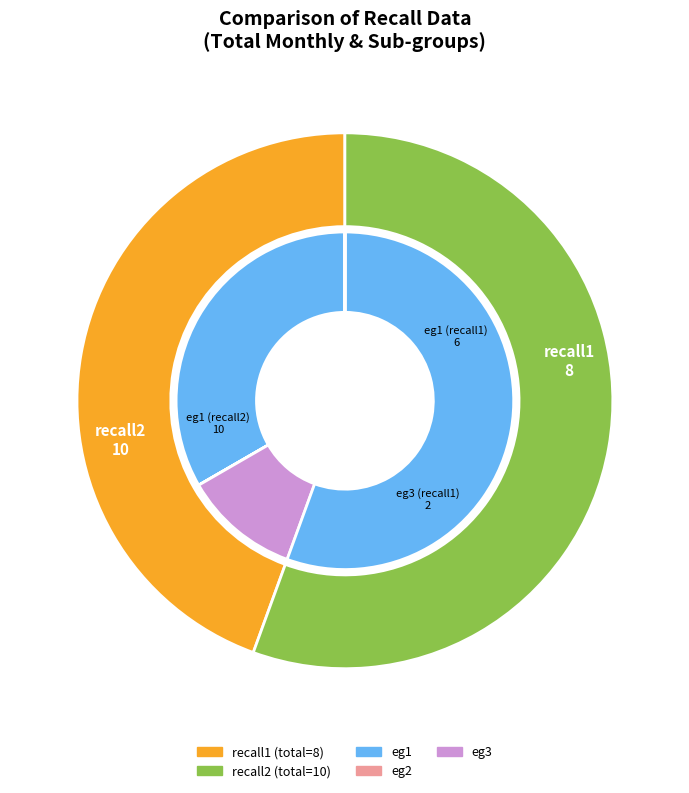

Which category accounts for the majority?

recall2